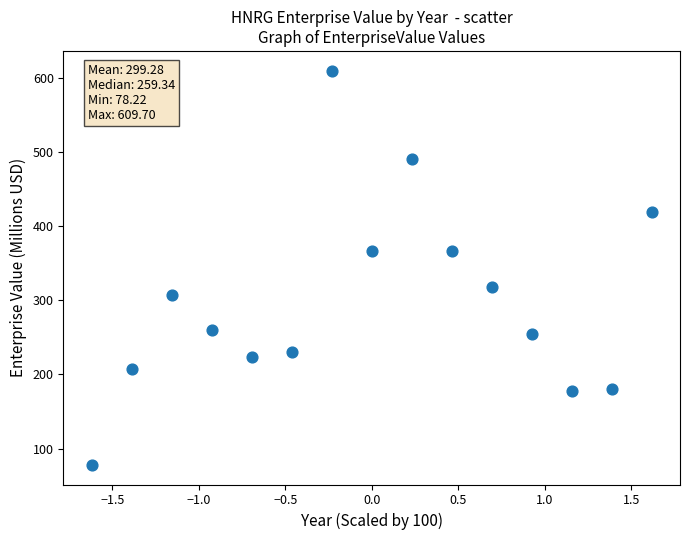

What is the range of Y values (max minus min)?

531.5